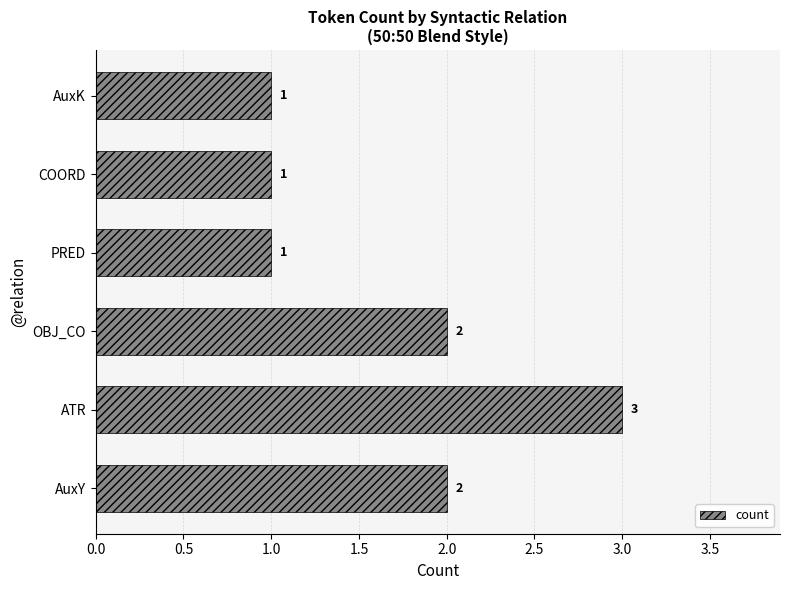

Reading bottom to top, extract all data points from this chart.

AuxY=2	ATR=3	OBJ_CO=2	PRED=1	COORD=1	AuxK=1